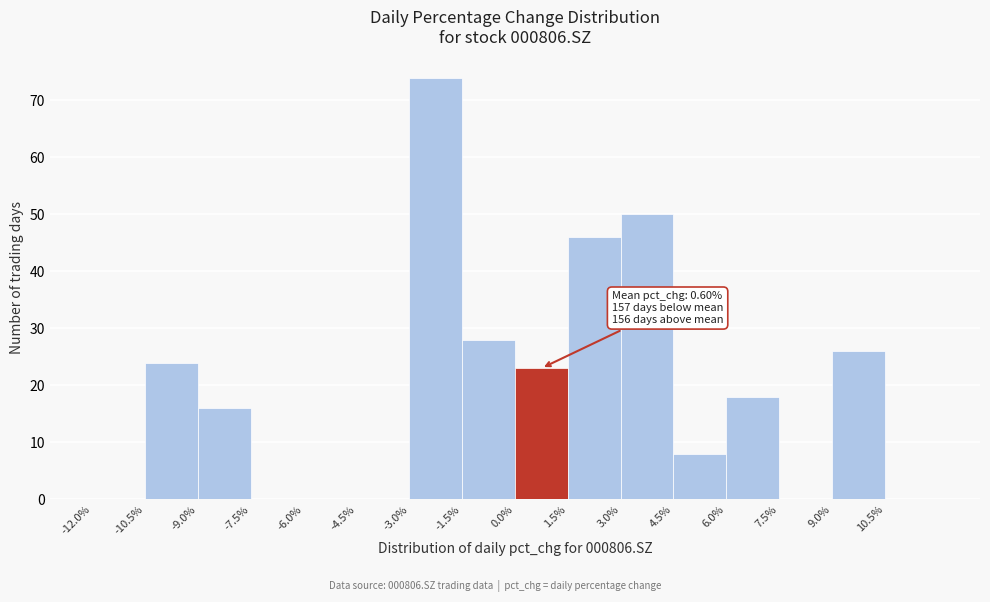

Over which range of the x-axis is the bar tallest?

-3.0 to -1.5